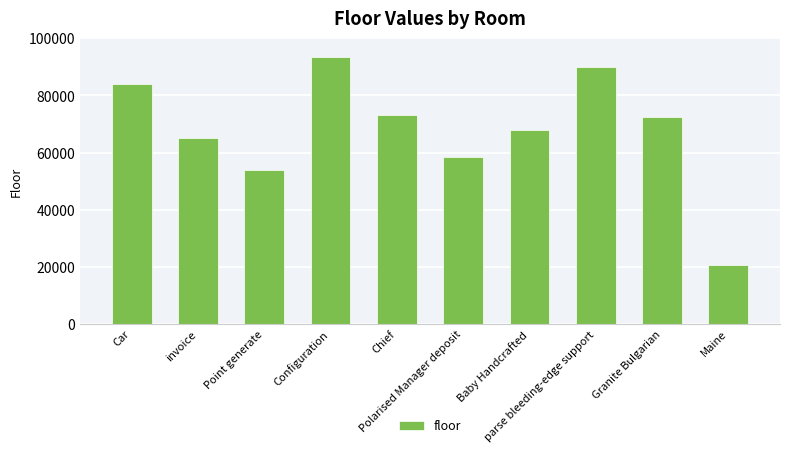

List the labels in order of value, largest first.

Configuration, parse bleeding-edge support, Car, Chief, Granite Bulgarian, Baby Handcrafted, invoice, Polarised Manager deposit, Point generate, Maine